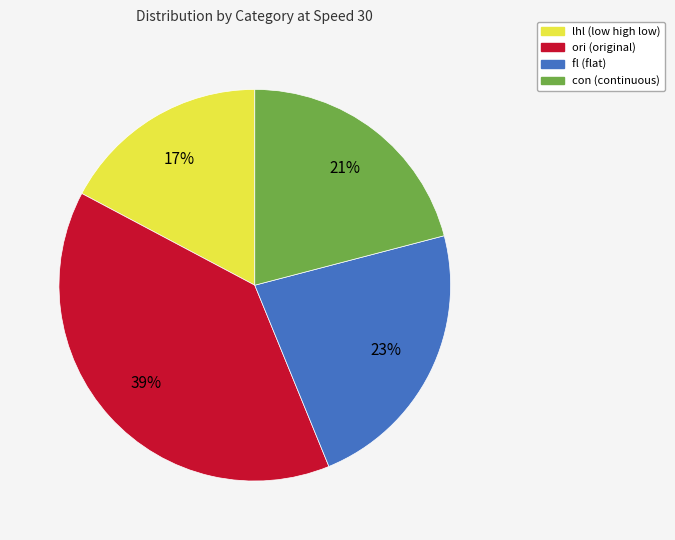

Is it true that lhl is 17% of the pie?

True